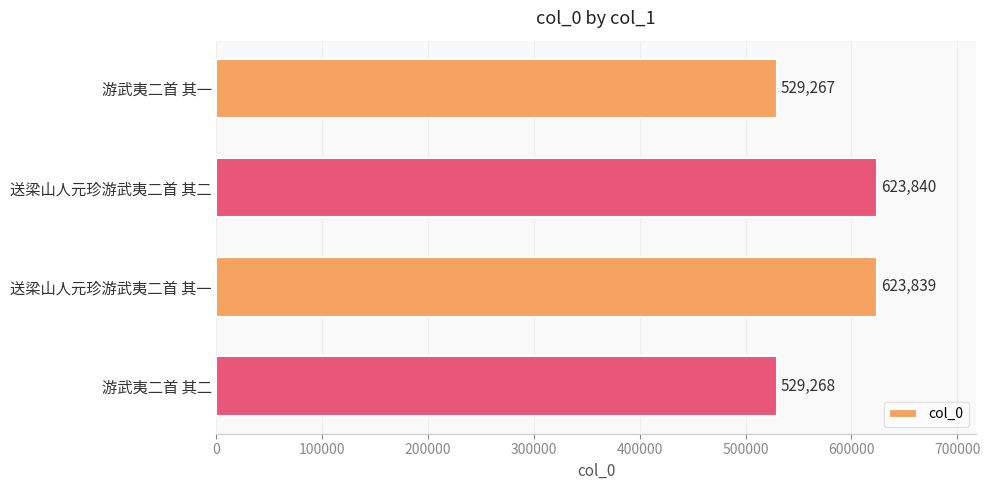

How many bars are there in total?

4